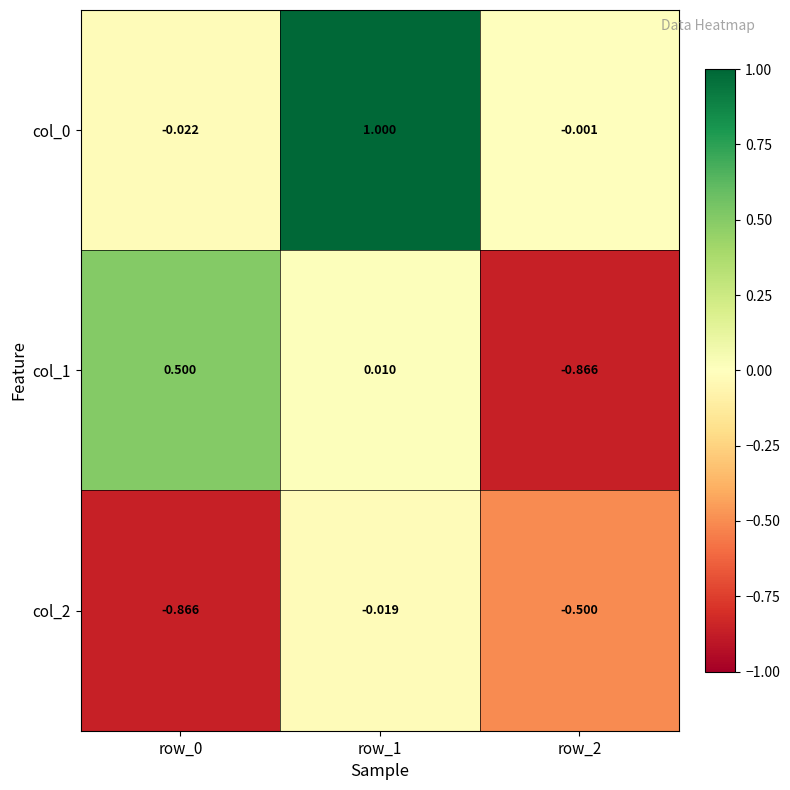

Is the value of col_1 at row_1 greater than the value of col_2 at row_1?

Yes